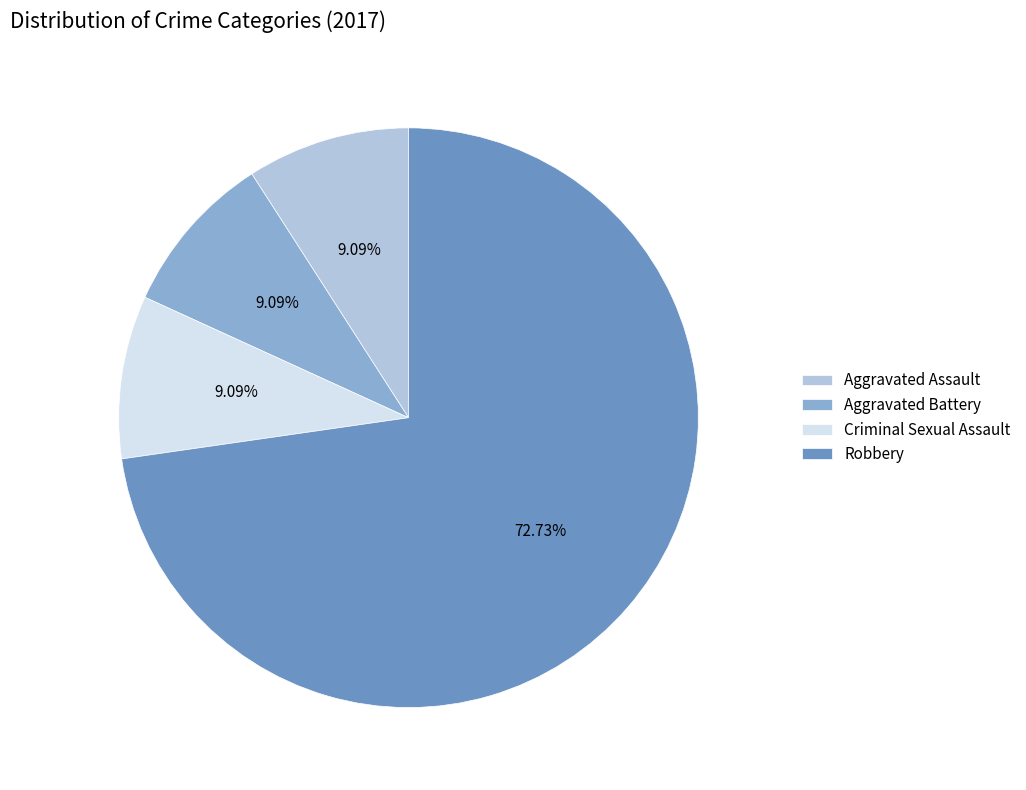

Count the number of slices in the pie.

4